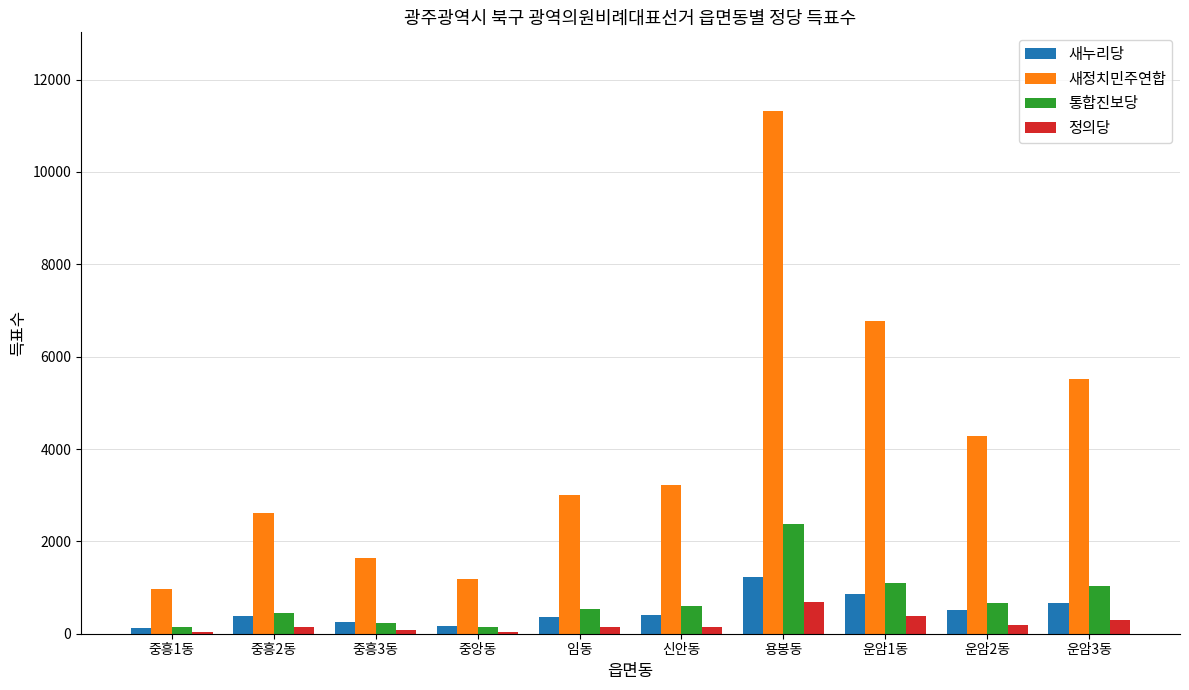

Rank the series at 운암2동 from highest to lowest value.

새정치민주연합, 통합진보당, 새누리당, 정의당